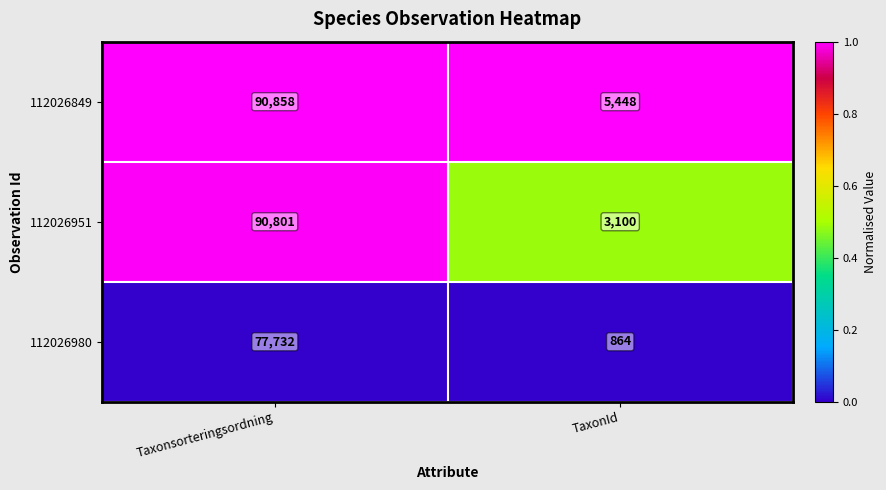

What is the difference between the maximum and minimum values in the 112026980 series?

76868